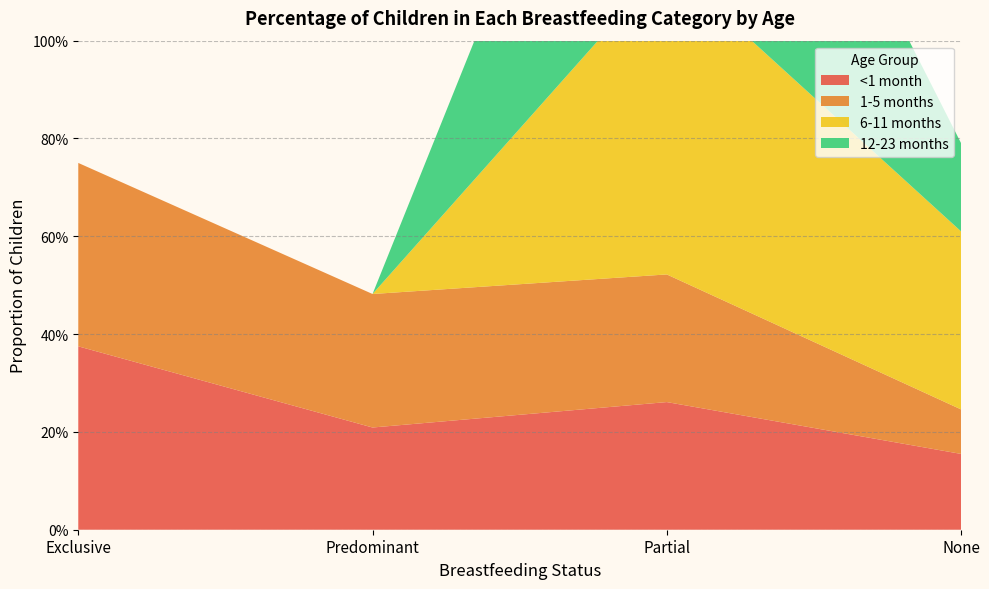

Reading left to right, transcribe all the data shown in this chart.

<1 month: Exclusive=0.4	Predominant=0.2	Partial=0.3	None=0.2
1-5 months: Exclusive=0.4	Predominant=0.3	Partial=0.3	None=0.1
6-11 months: Exclusive=0.0	Predominant=0.0	Partial=0.6	None=0.4
12-23 months: Exclusive=0.0	Predominant=0.0	Partial=0.8	None=0.2